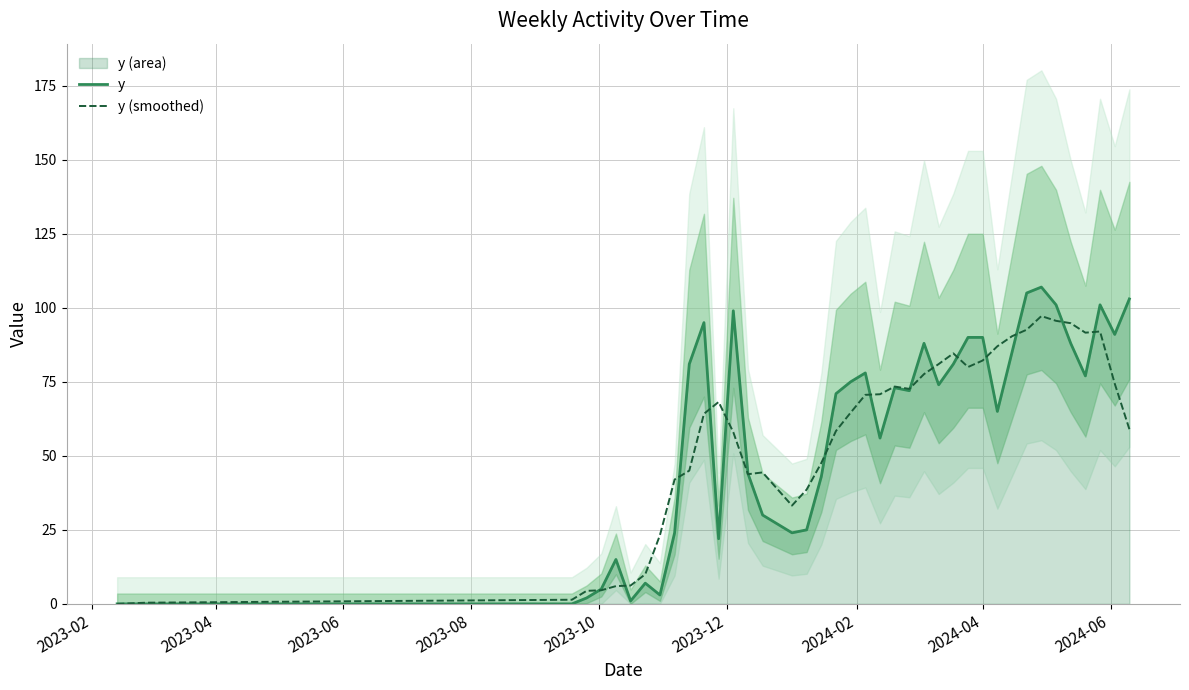

What is the maximum value for y?

107.0